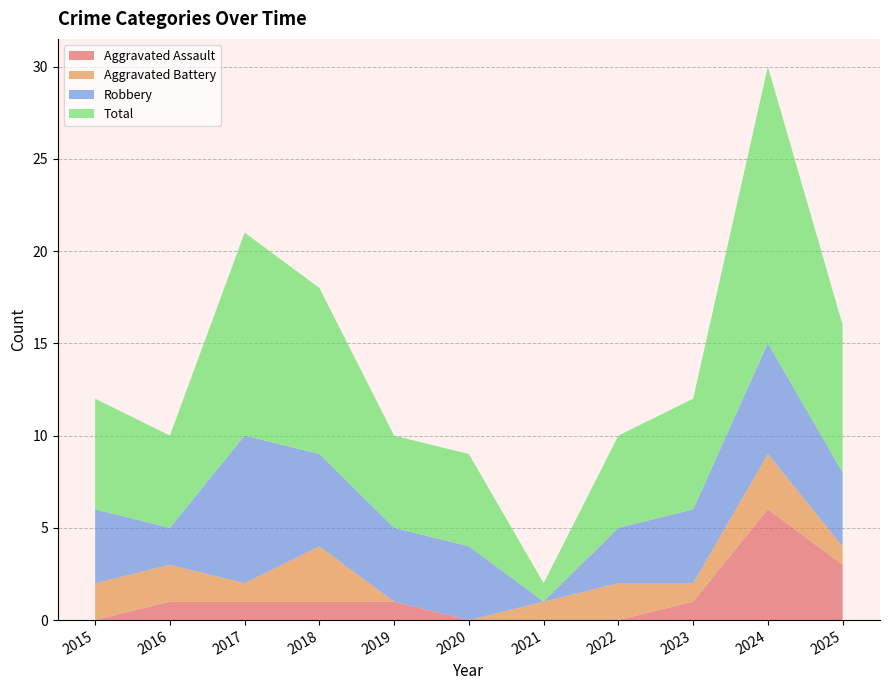

Reading left to right, extract all data points from this chart.

Aggravated Assault: 2015=0	2016=1	2017=1	2018=1	2019=1	2020=0	2021=0	2022=0	2023=1	2024=6	2025=3
Aggravated Battery: 2015=2	2016=2	2017=1	2018=3	2019=0	2020=0	2021=1	2022=2	2023=1	2024=3	2025=1
Robbery: 2015=4	2016=2	2017=8	2018=5	2019=4	2020=4	2021=0	2022=3	2023=4	2024=6	2025=4
Total: 2015=6	2016=5	2017=11	2018=9	2019=5	2020=5	2021=1	2022=5	2023=6	2024=15	2025=8